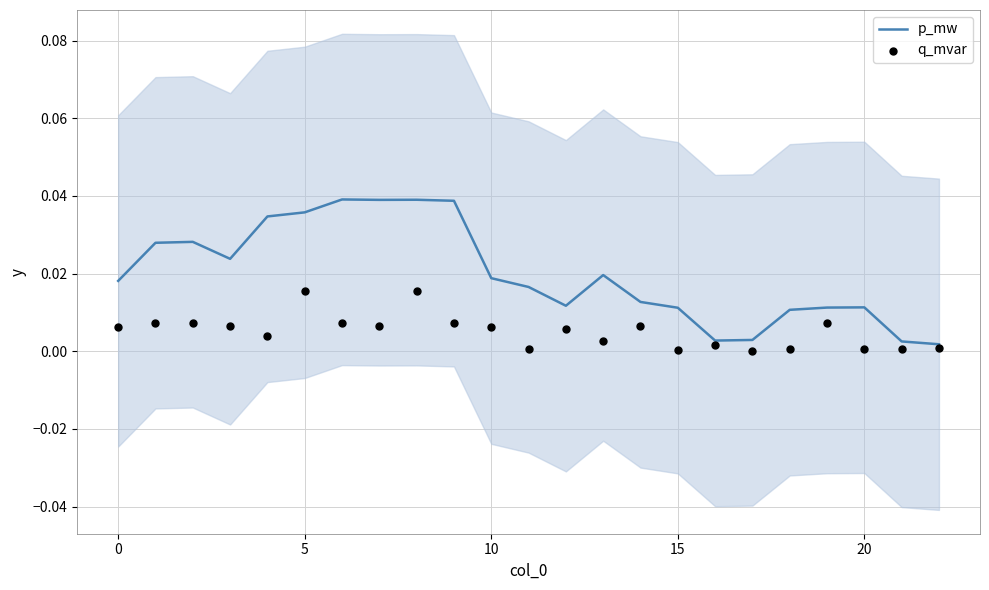

Which series contains the highest Y value?

p_mw